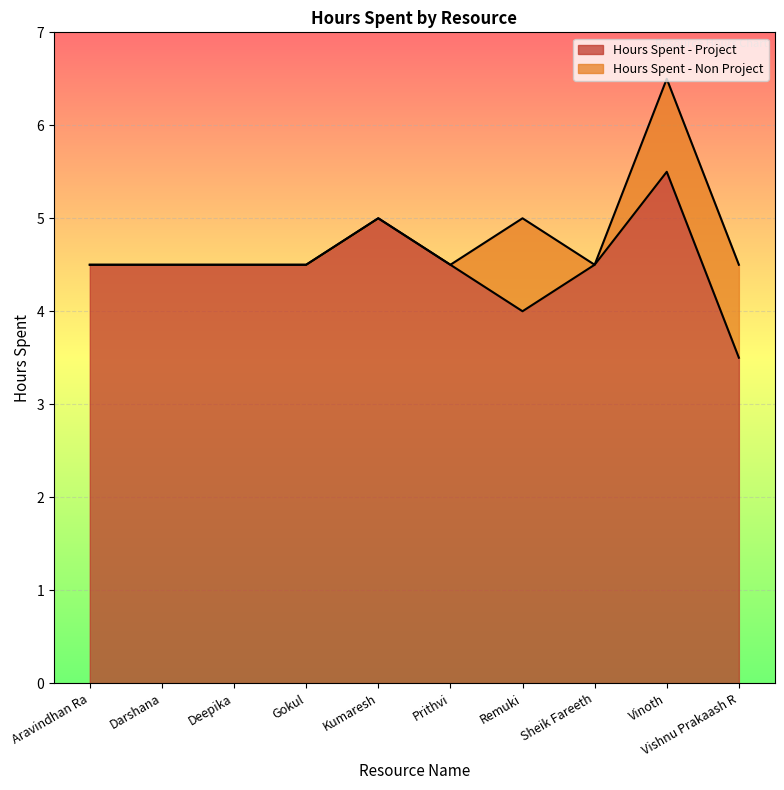

How many lines are shown in the chart?

2